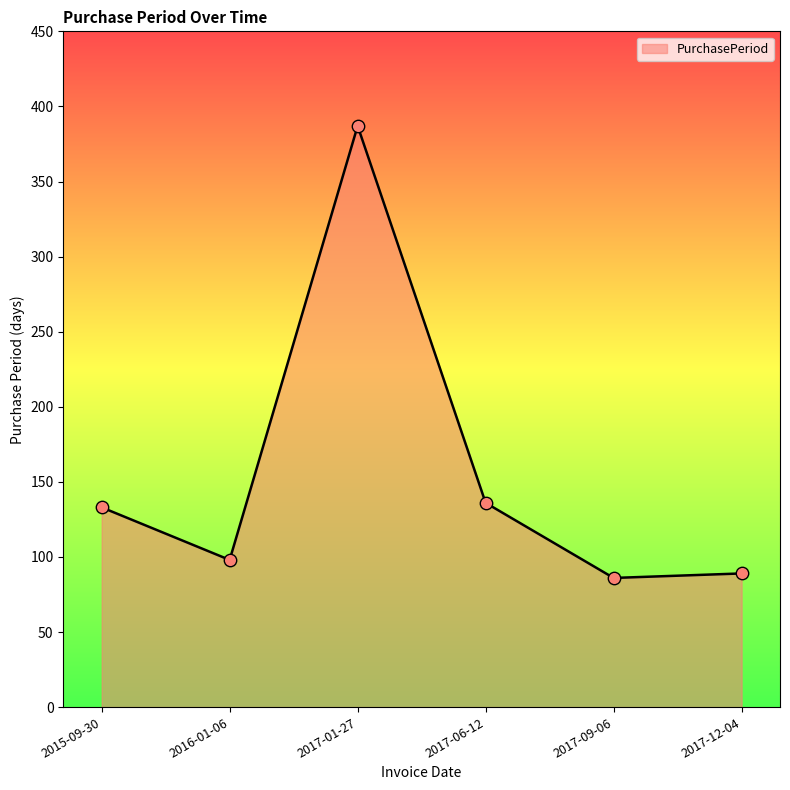

What is the ratio of the value at 2017-12-04 to the value at 2016-01-06?

0.9